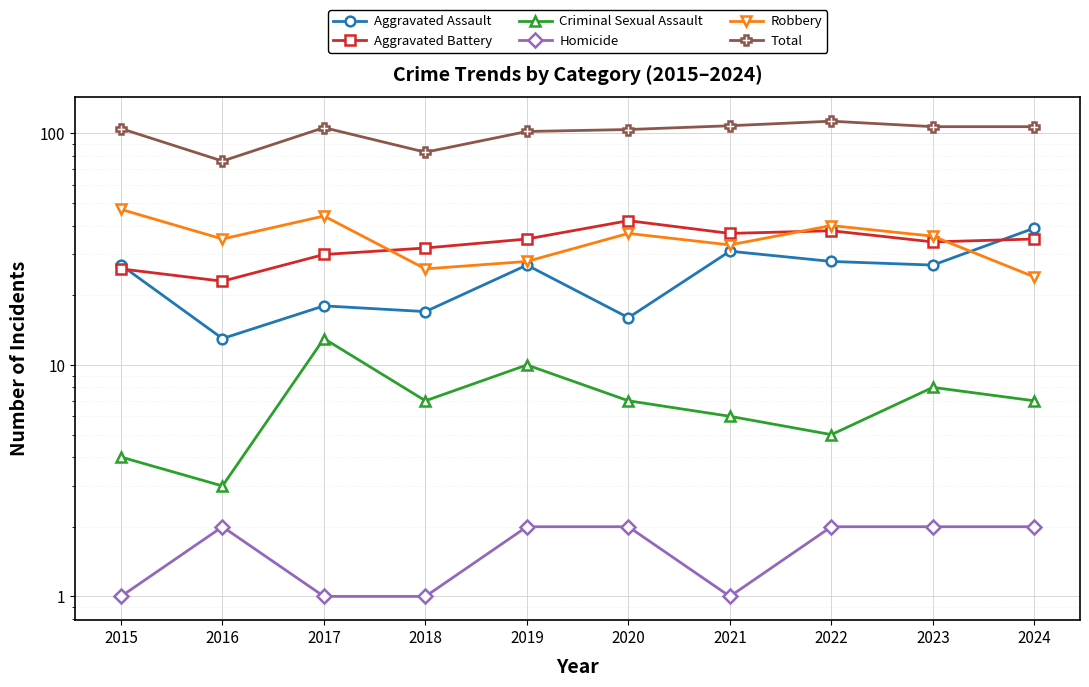

True or false: Aggravated Assault and Homicide intersect in this chart.

False